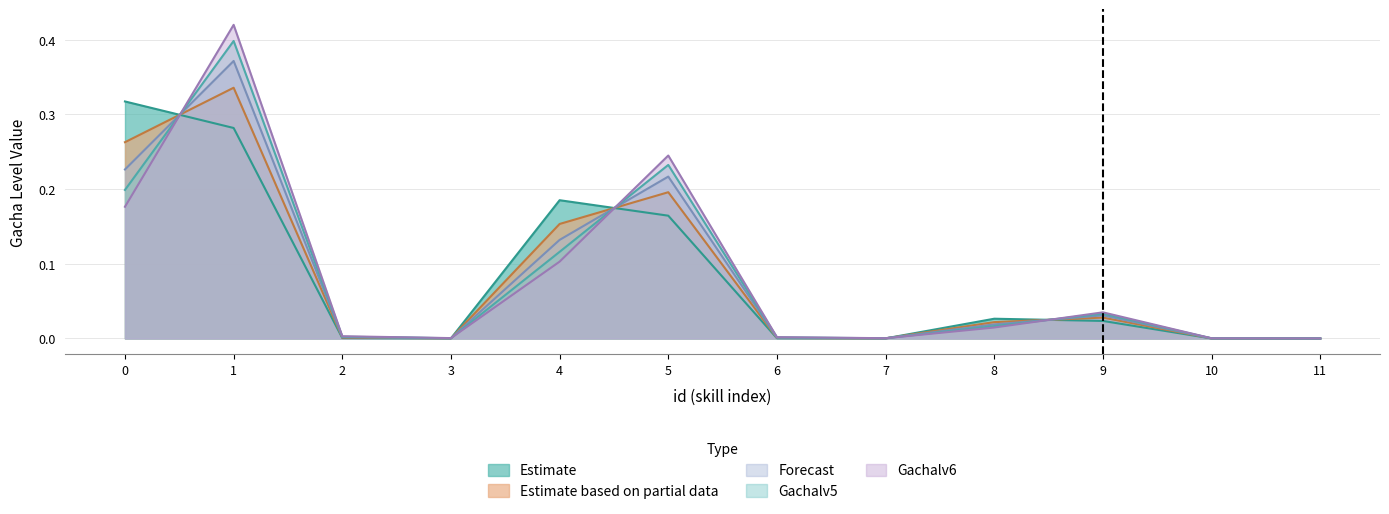

Count the number of categories in the chart.

12